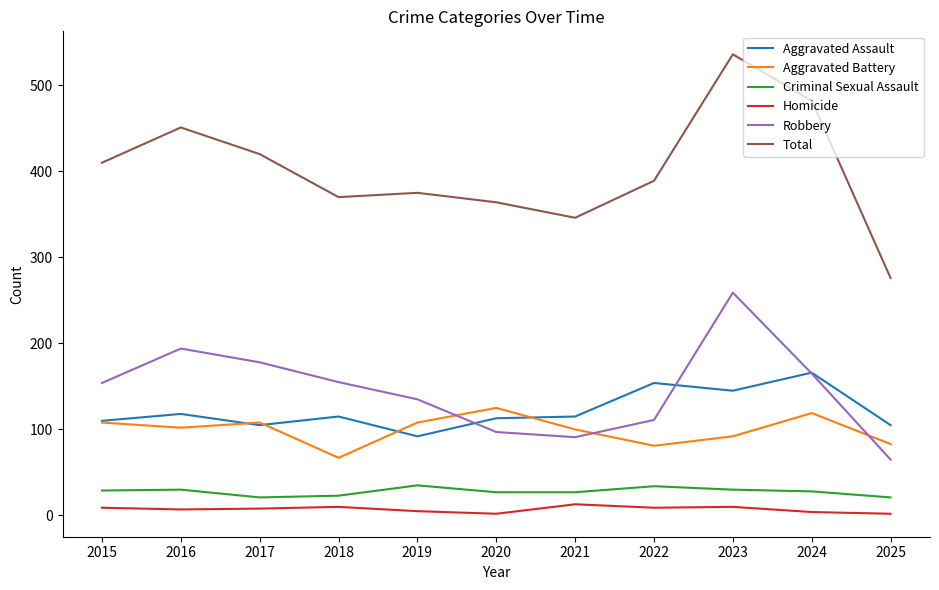

What is the difference between the second highest and minimum values in the Criminal Sexual Assault series?

13